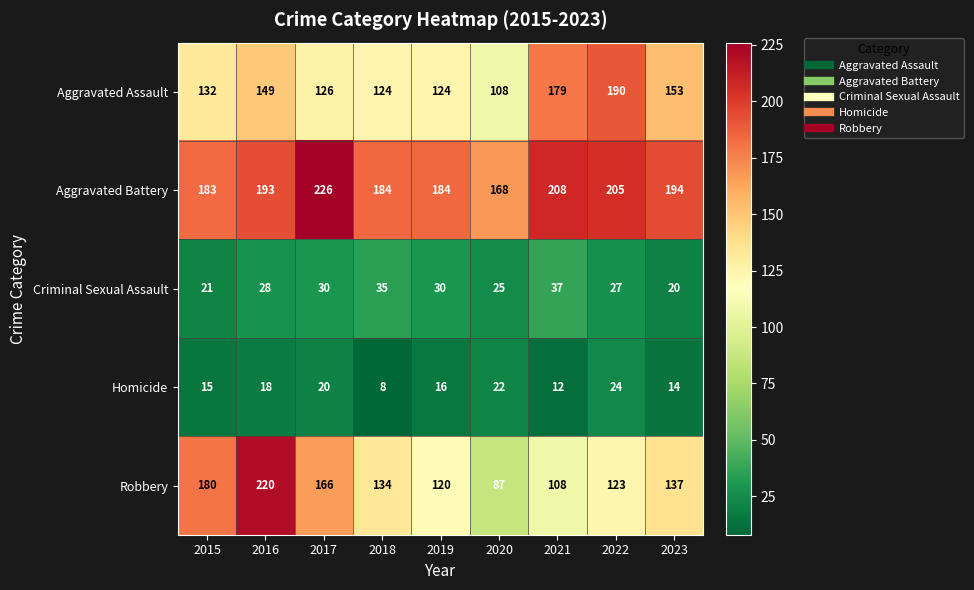

What is the sum of all Homicide values?

149